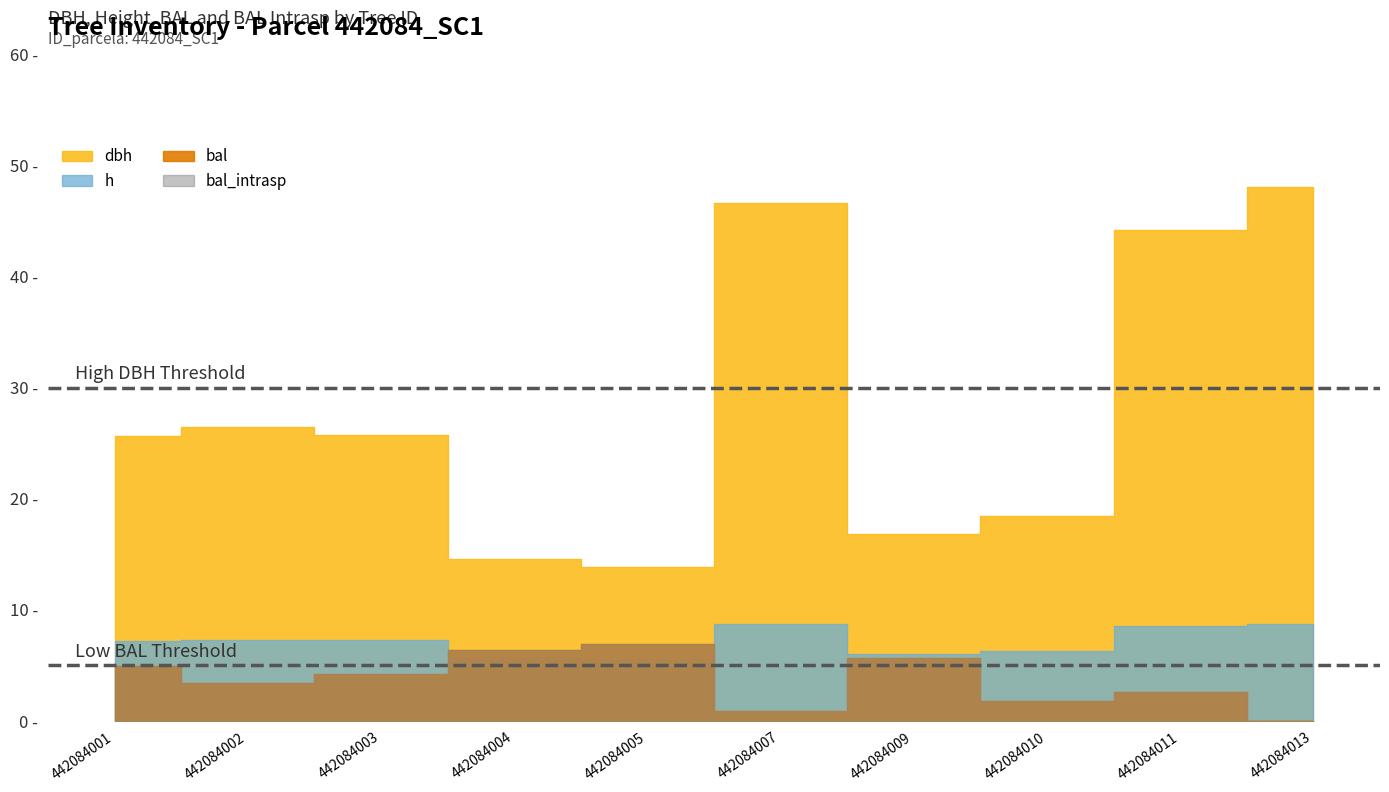

Which category has the highest value in the dbh series?

442084013